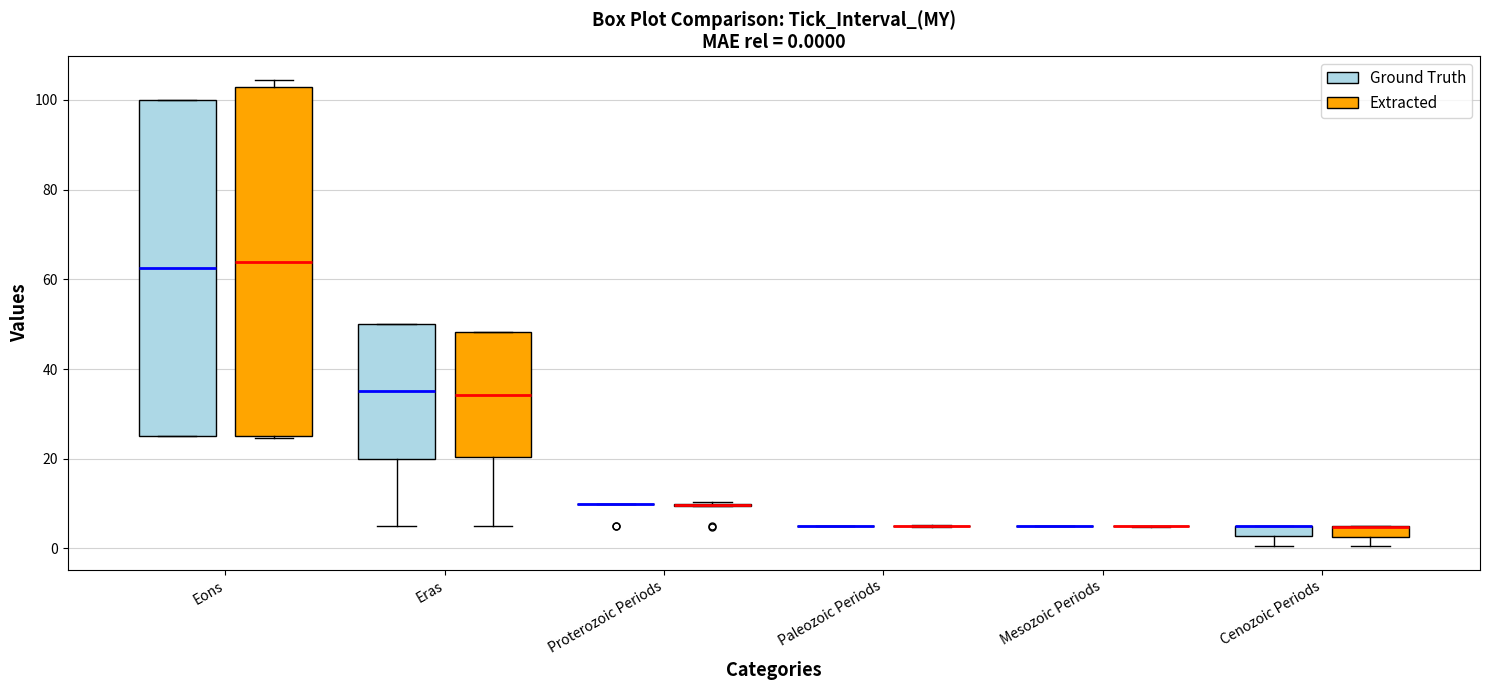

Which box is the tallest, from its lower edge to its upper edge?

Eons (Extracted)